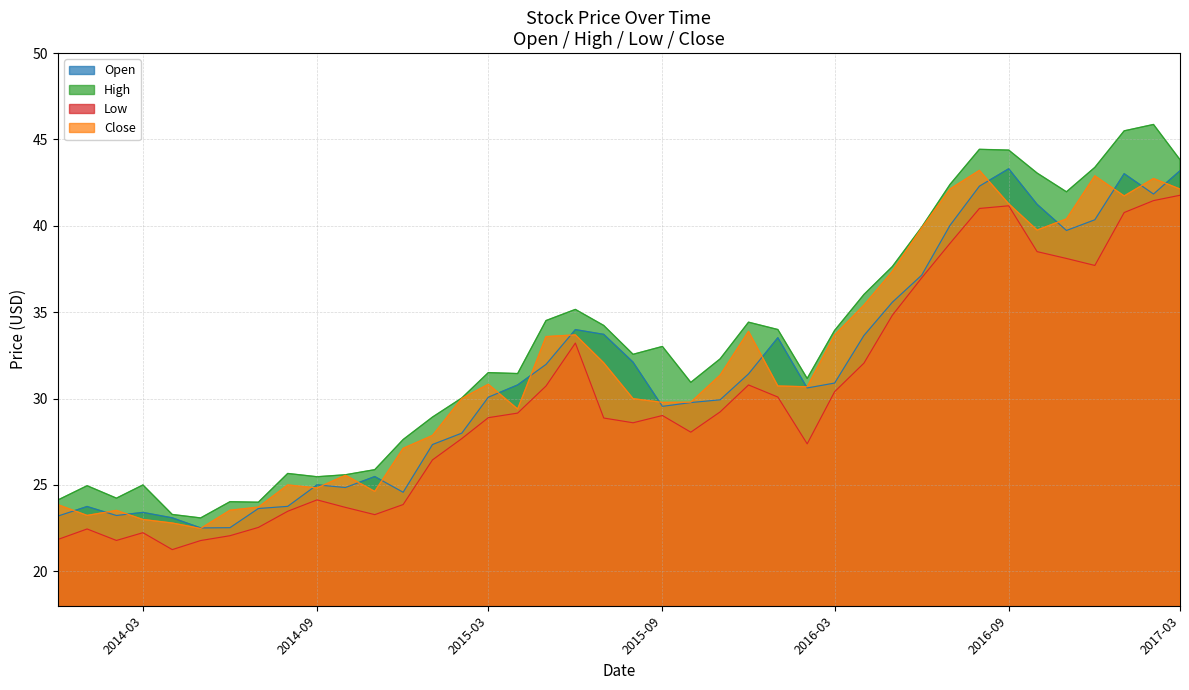

Does the chart display data point markers on the line(s)?

No